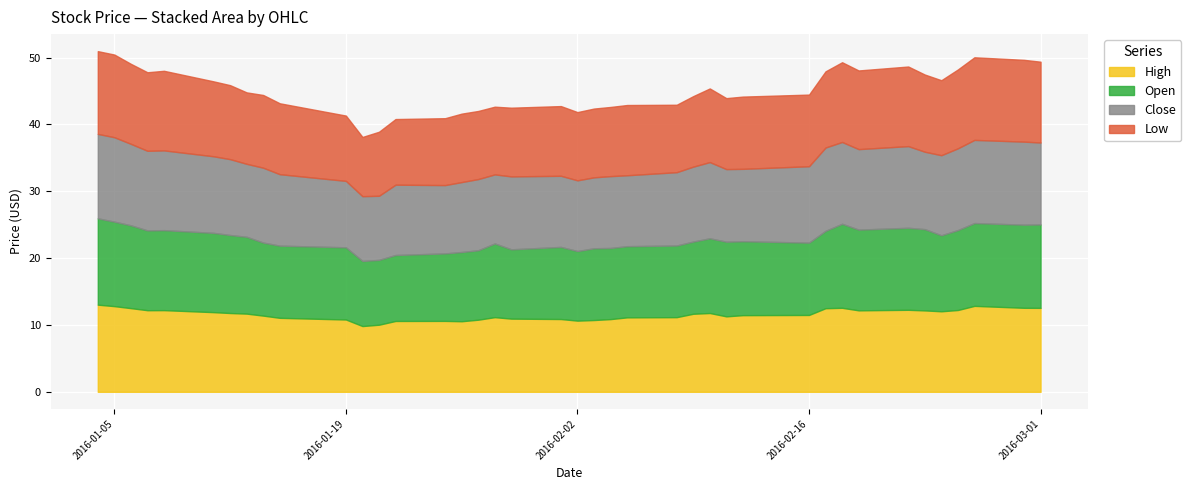

What position from the left is 2016-02-11?

28